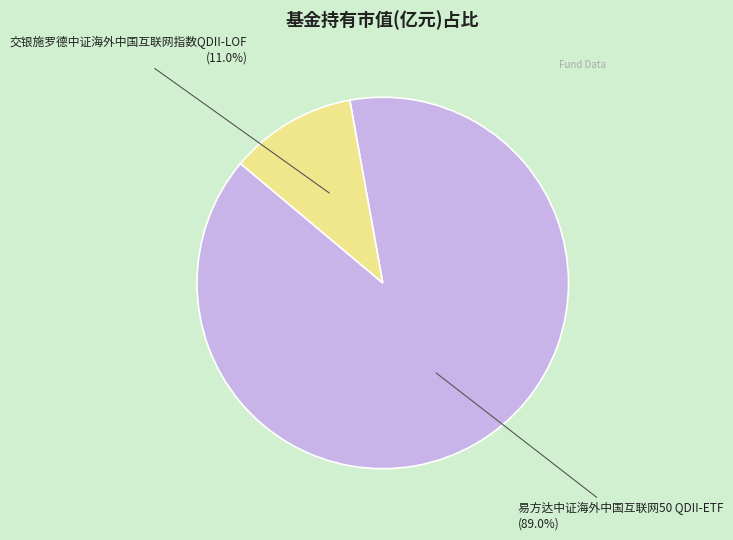

Rank the categories by value from lowest to highest.

交银施罗德中证海外中国互联网指数QDII-LOF, 易方达中证海外中国互联网50 QDII-ETF